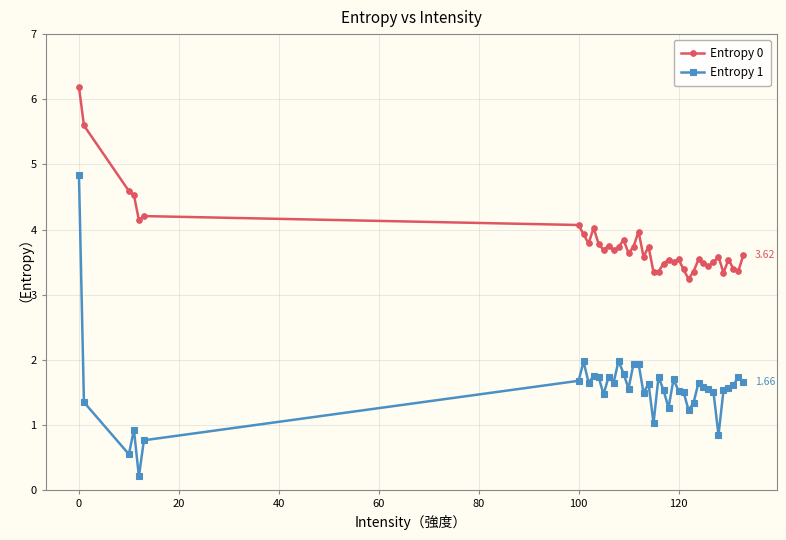

Which series has the largest range (max minus min)?

Entropy 1